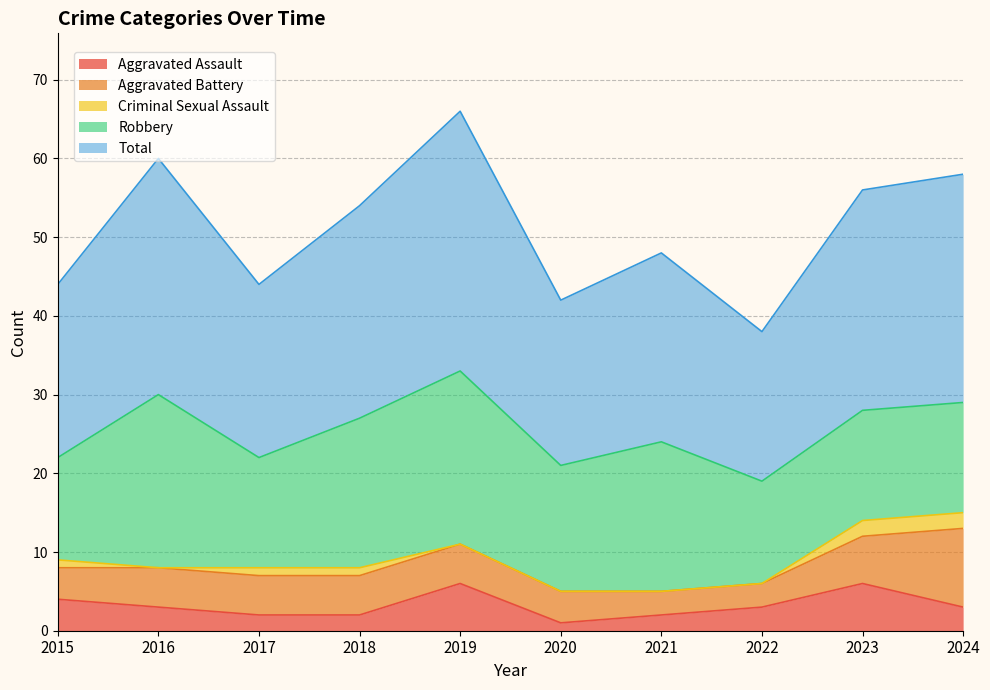

True or false: Total and Aggravated Battery intersect in this chart.

False